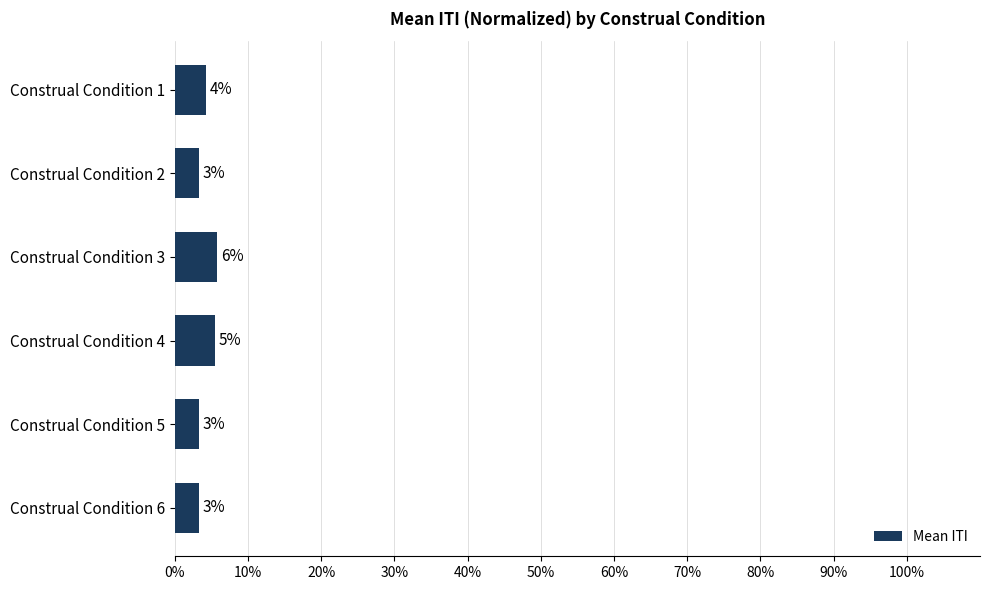

What is the greatest value displayed?

5.8